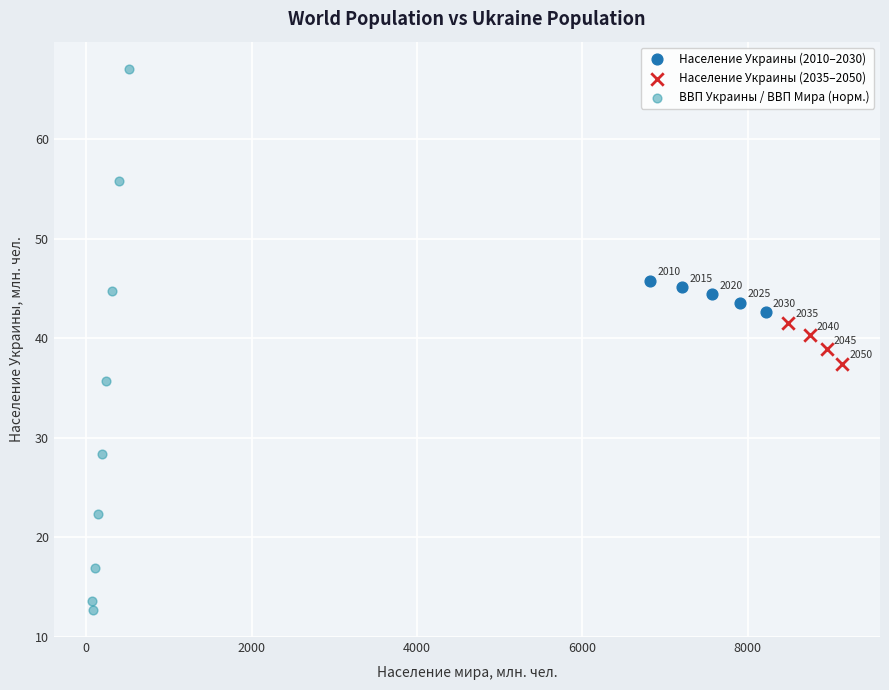

Which series contains the lowest Y value?

ВВП Украины / ВВП Мира (норм.)